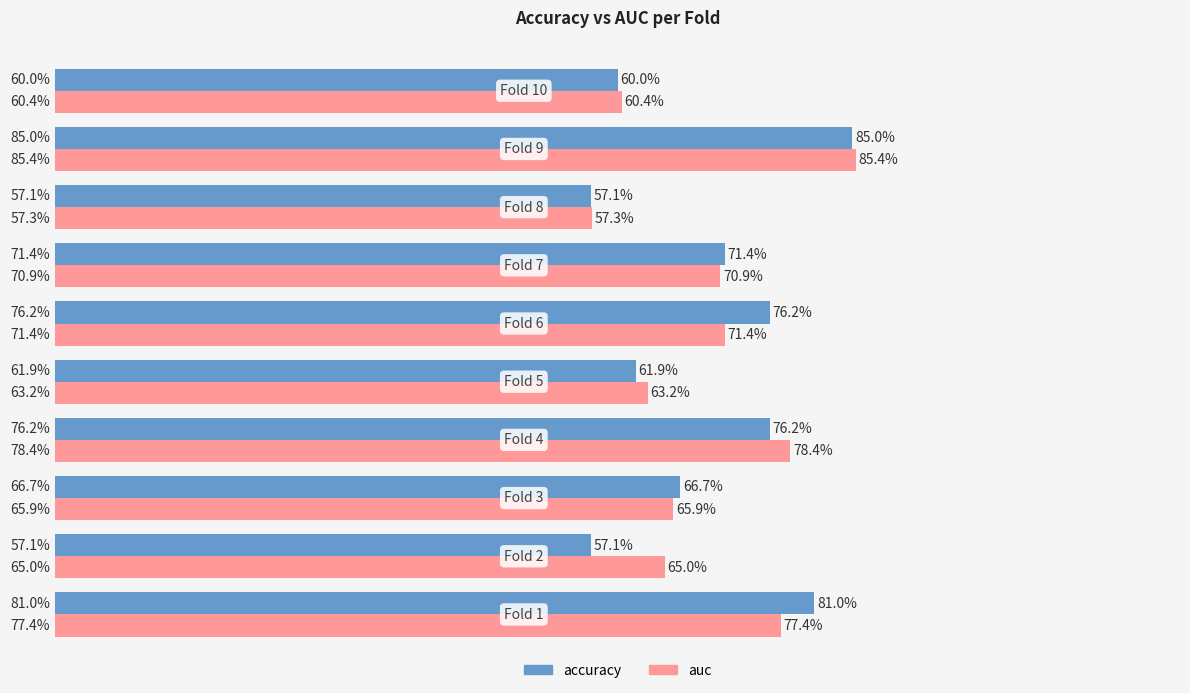

List the series in order of their overall mean, lowest first.

accuracy, auc